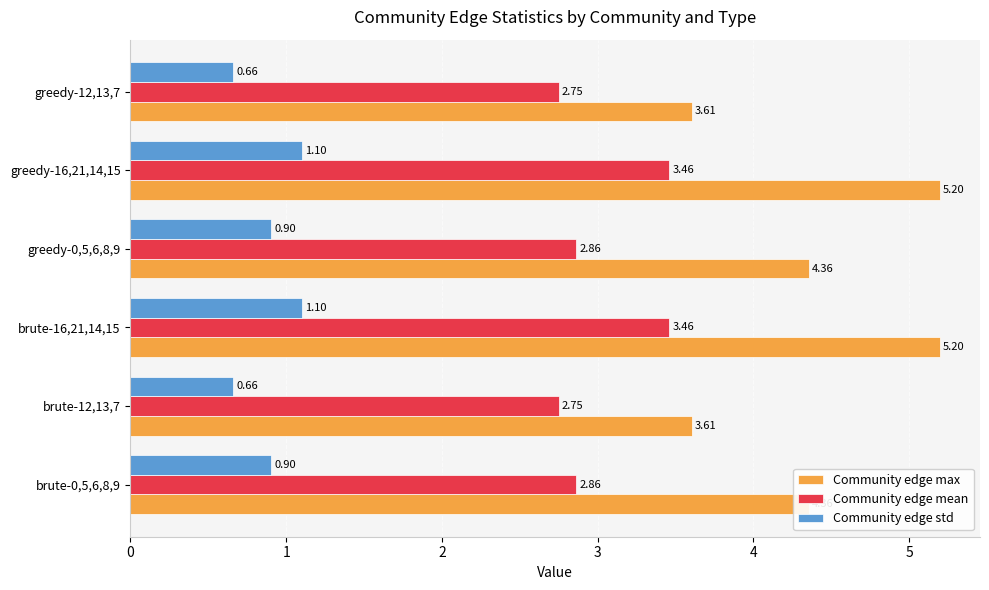

What is the sum of the Community edge std values at brute-12,13,7 and brute-0,5,6,8,9?

1.6